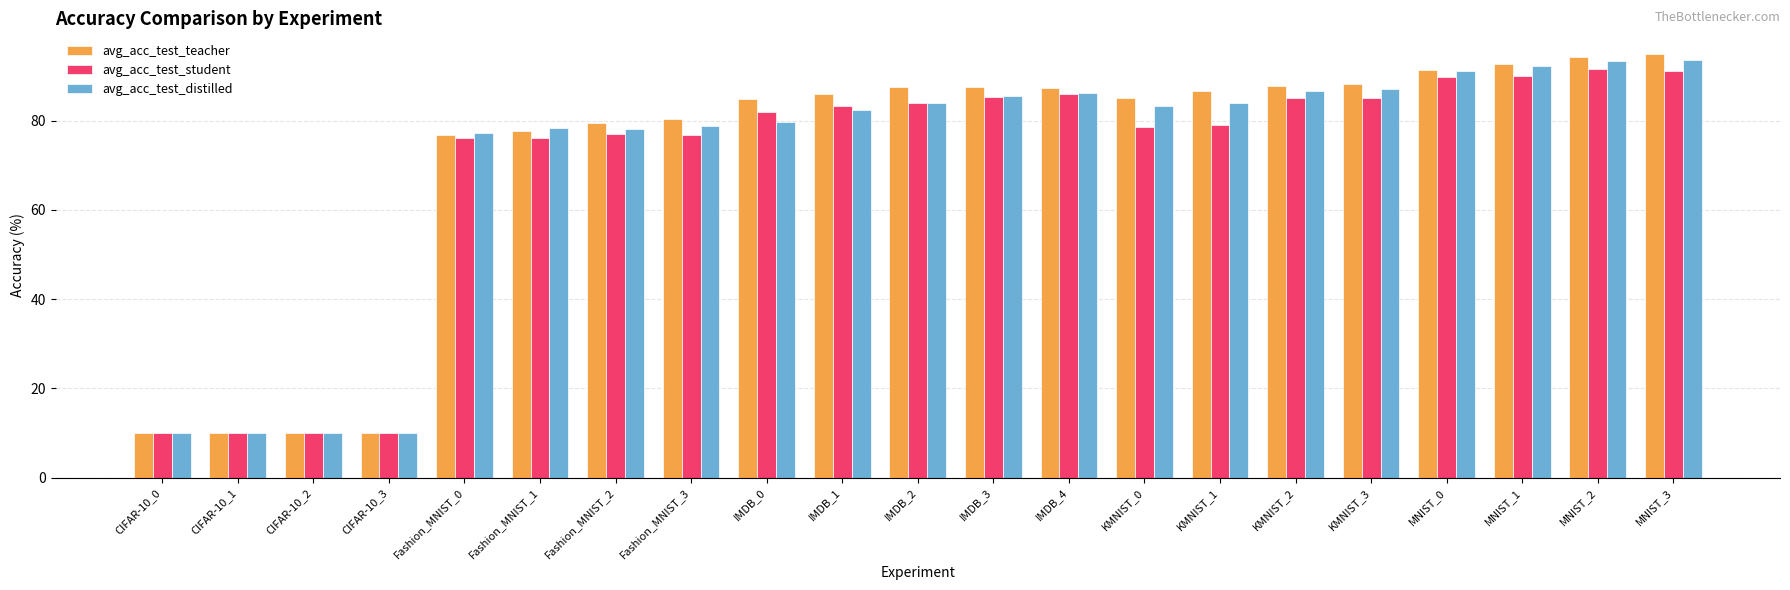

How many groups of bars are there?

21